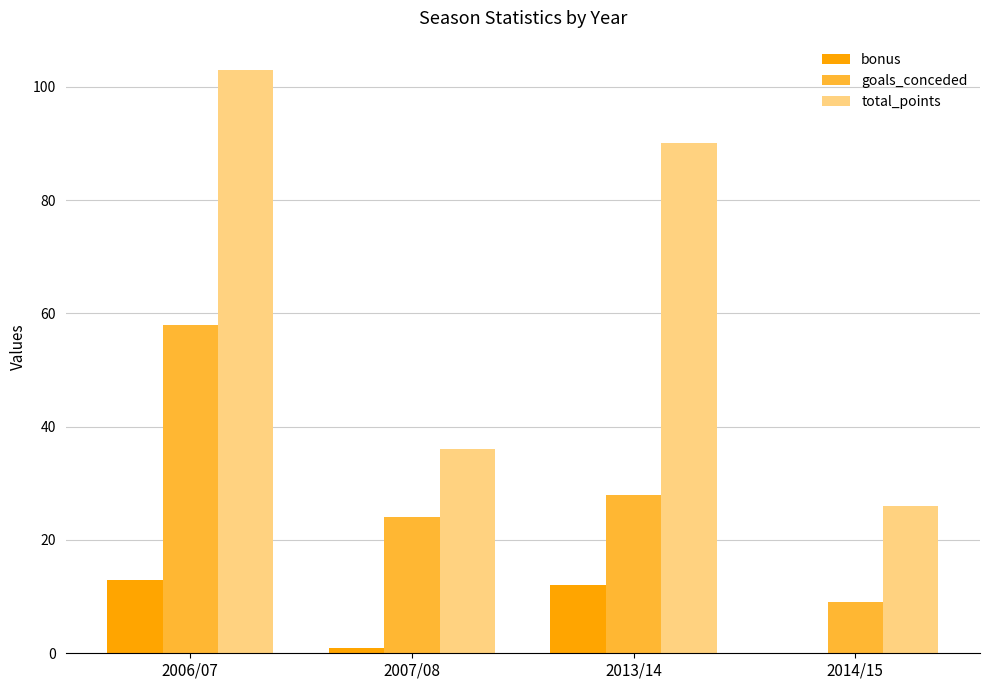

At which category is the sum across all series the highest?

2006/07